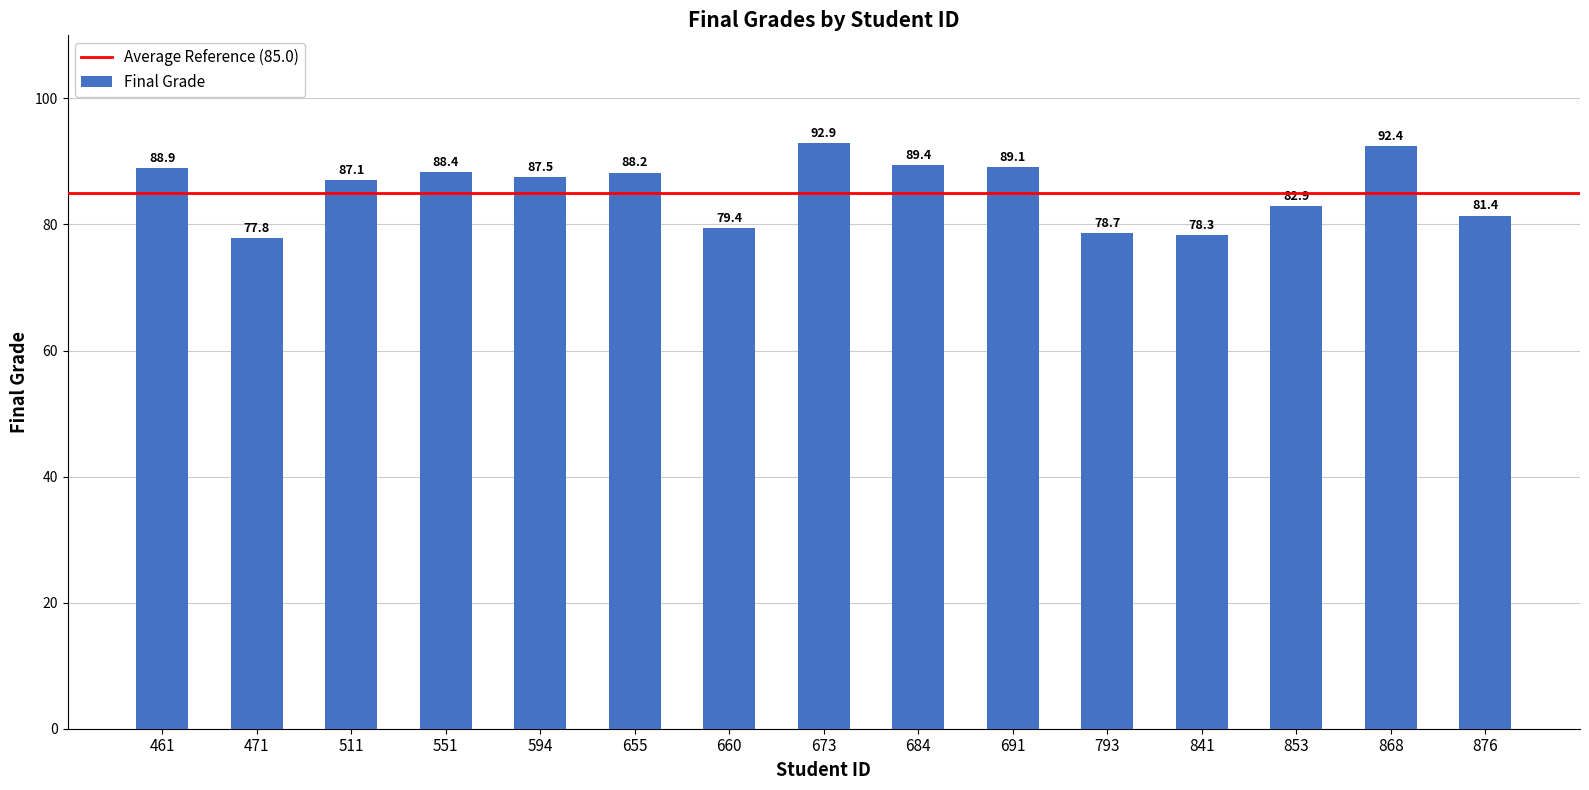

True or false: the data shows 56.1 at 868.

False